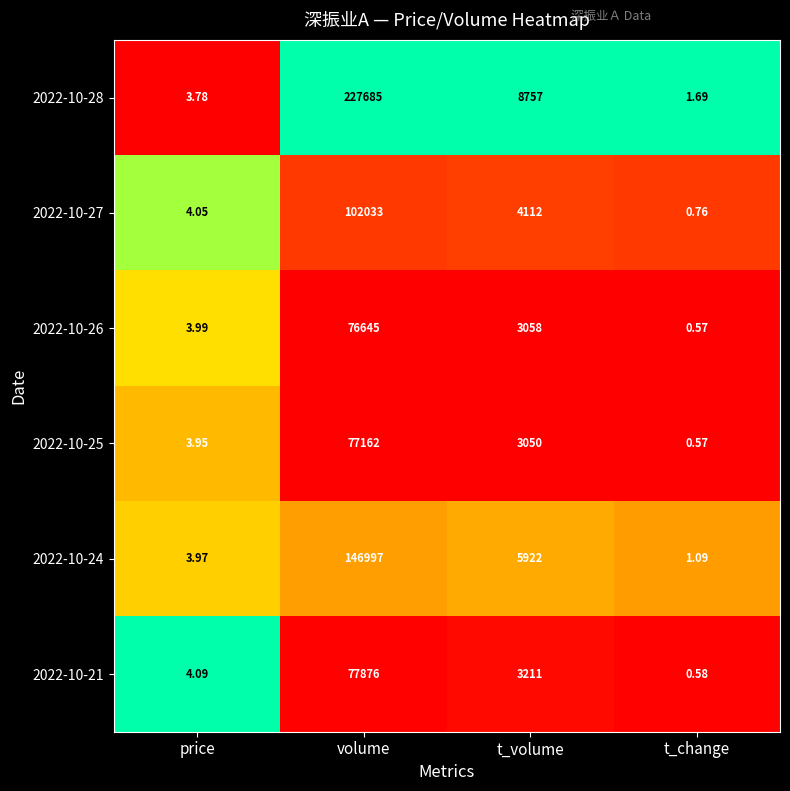

At which label is 2022-10-24 closest to 73499?

t_volume